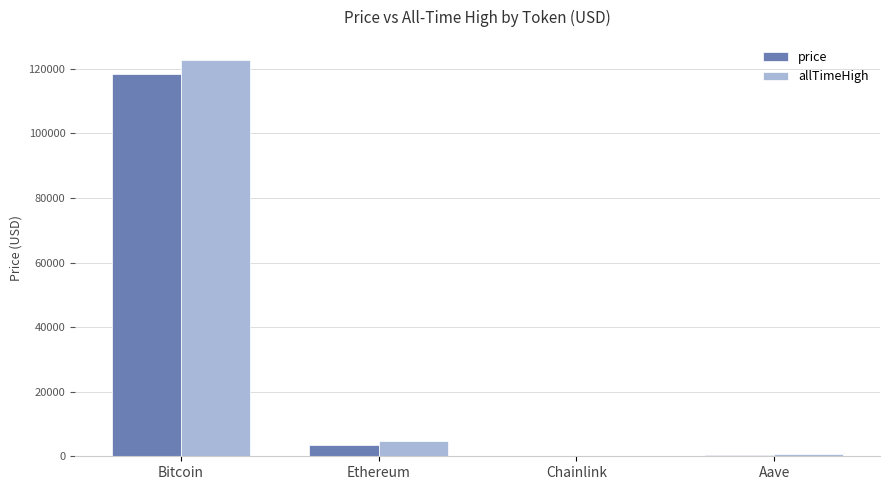

What is the greatest value displayed?

122838.0